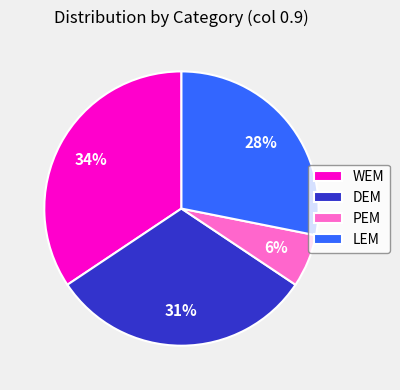

Is the sum of WEM and DEM greater than half?

Yes